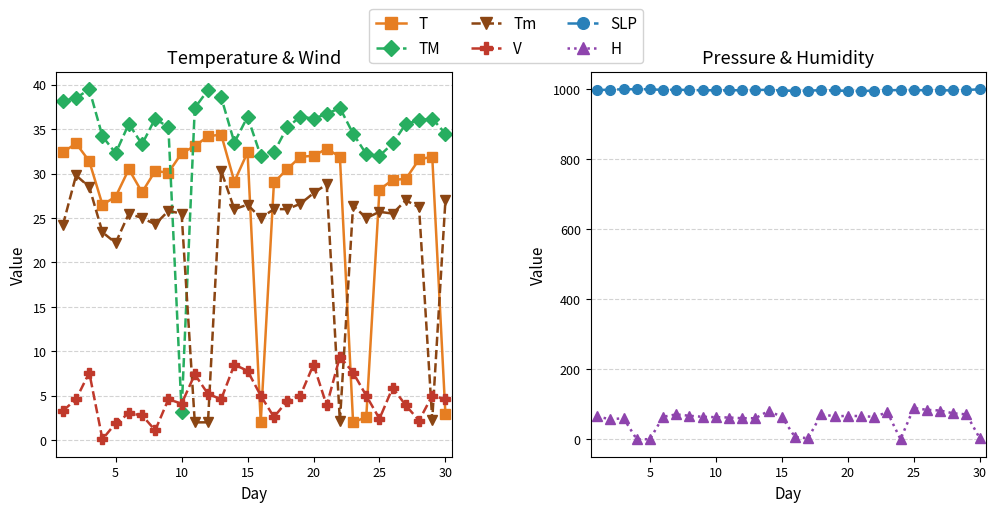

What are all the series names shown in the legend?

T, TM, Tm, V, SLP, H